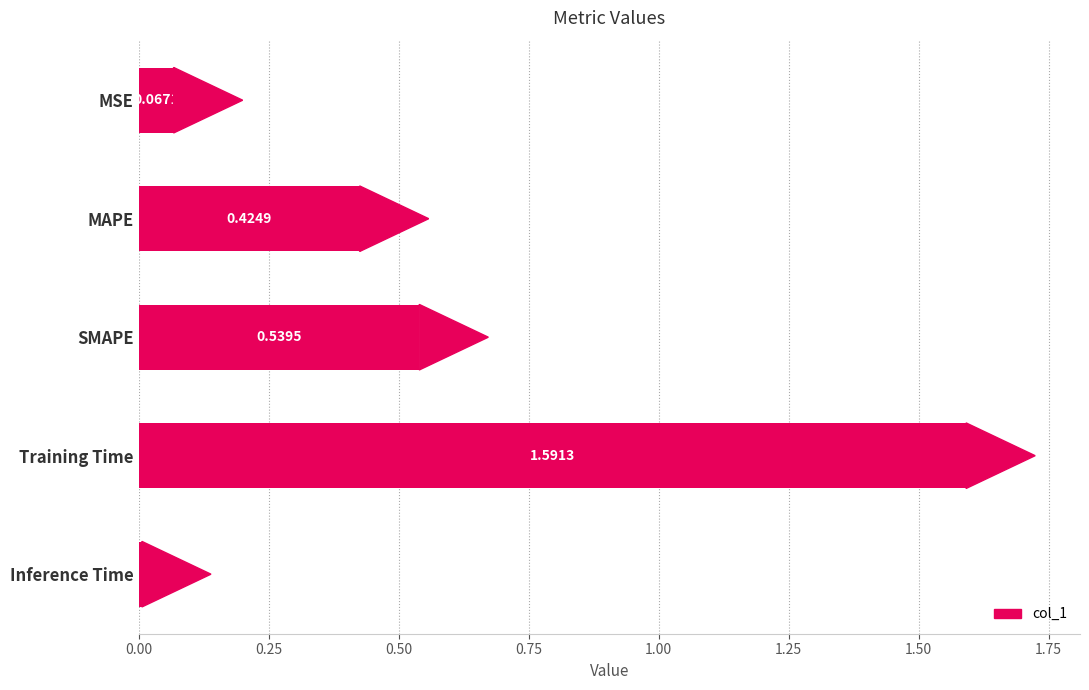

What is the label of the 1st bar from the bottom?

Inference Time